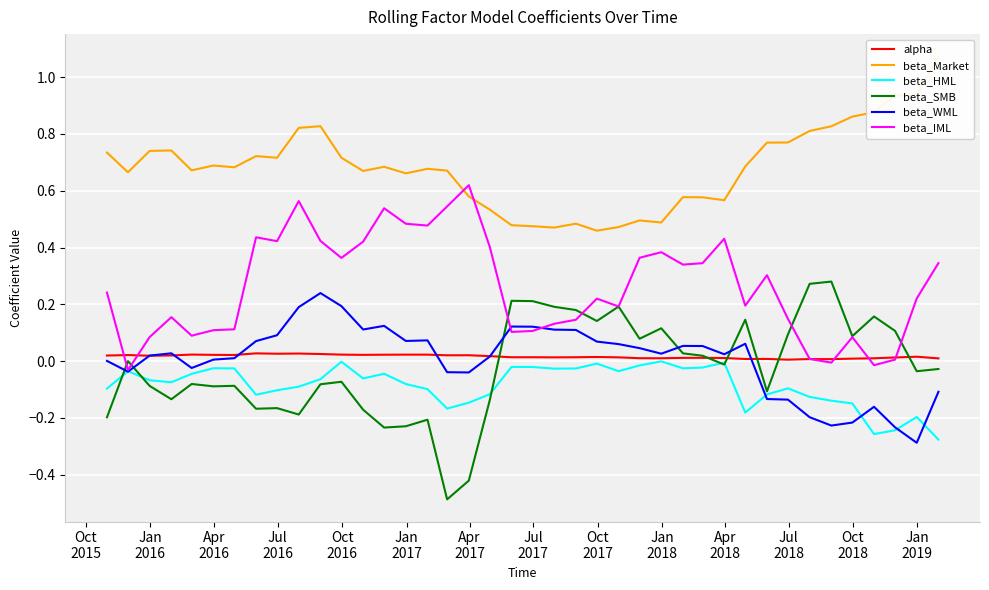

Does the chart display data point markers on the line(s)?

No